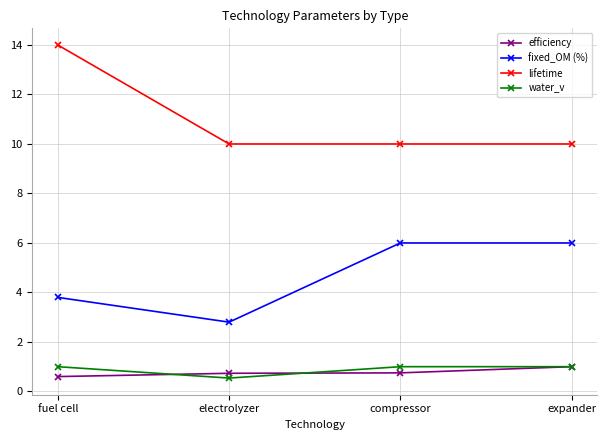

True or false: water_v and fixed_OM (%) cross at least once.

False